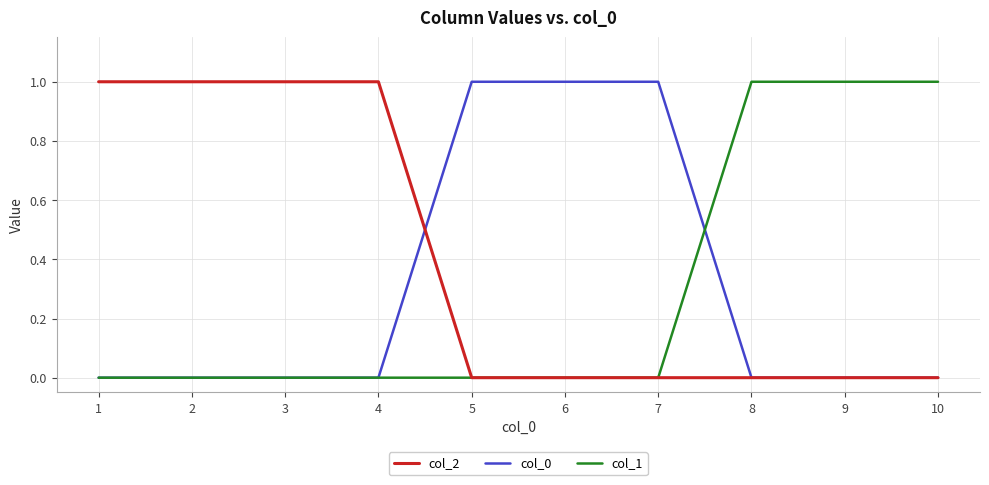

Is it true that col_1 equals -1 at 7?

False